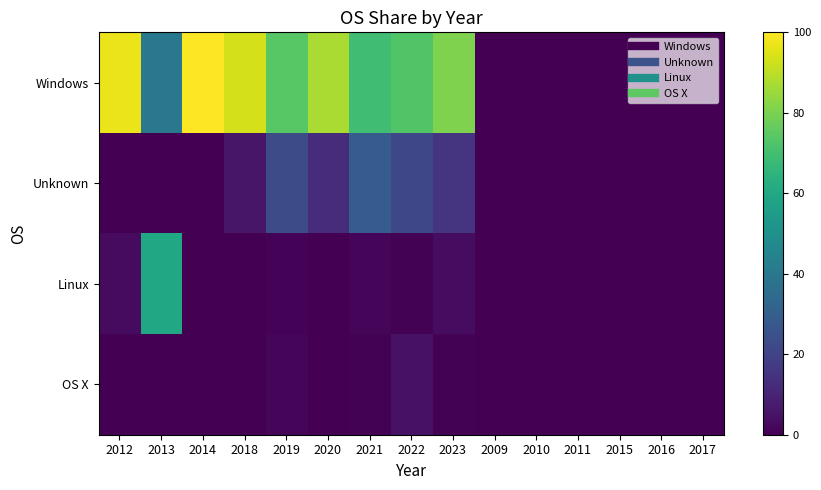

Reading left to right, what are all the values shown in this chart?

Windows: 2012=97.2	2013=40.0	2014=100.0	2018=93.5	2019=74.2	2020=87.2	2021=69.2	2022=72.7	2023=80.5	2009=0.0	2010=0.0	2011=0.0	2015=0.0	2016=0.0	2017=0.0
Unknown: 2012=0.0	2013=0.0	2014=0.0	2018=6.1	2019=23.3	2020=12.7	2021=29.0	2022=21.8	2023=15.6	2009=0.0	2010=0.0	2011=0.0	2015=0.0	2016=0.0	2017=0.0
Linux: 2012=2.8	2013=60.0	2014=0.0	2018=0.2	2019=1.0	2020=0.1	2021=1.3	2022=0.5	2023=3.4	2009=0.0	2010=0.0	2011=0.0	2015=0.0	2016=0.0	2017=0.0
OS X: 2012=0.0	2013=0.0	2014=0.0	2018=0.2	2019=1.6	2020=0.0	2021=0.5	2022=4.9	2023=0.5	2009=0.0	2010=0.0	2011=0.0	2015=0.0	2016=0.0	2017=0.0